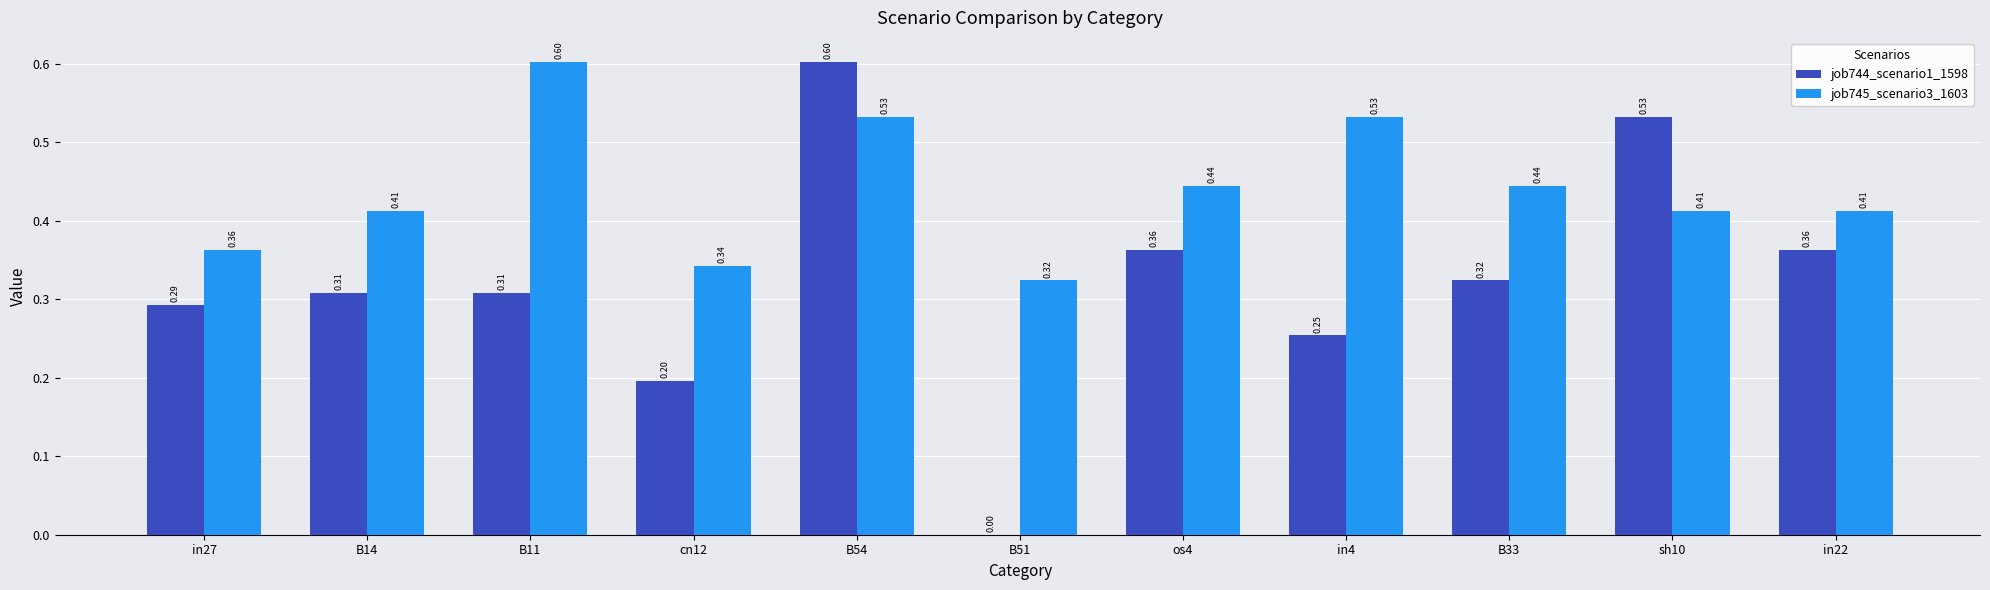

At which category is the sum across all series the highest?

B54